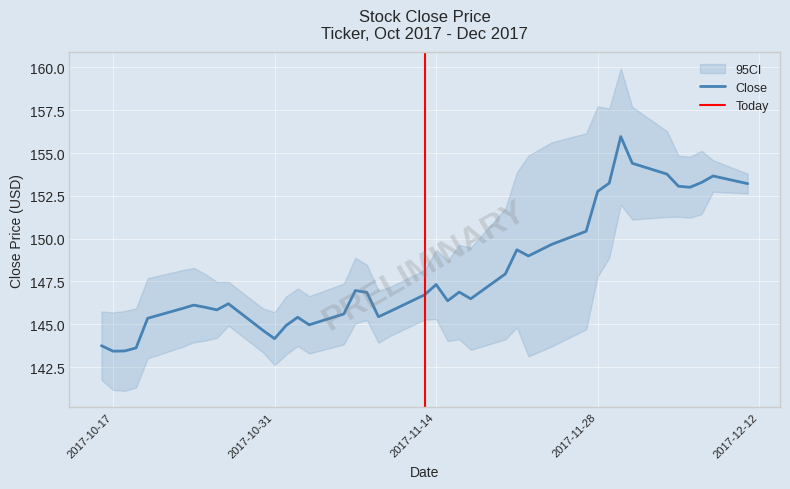

Does the chart display data point markers on the line(s)?

No